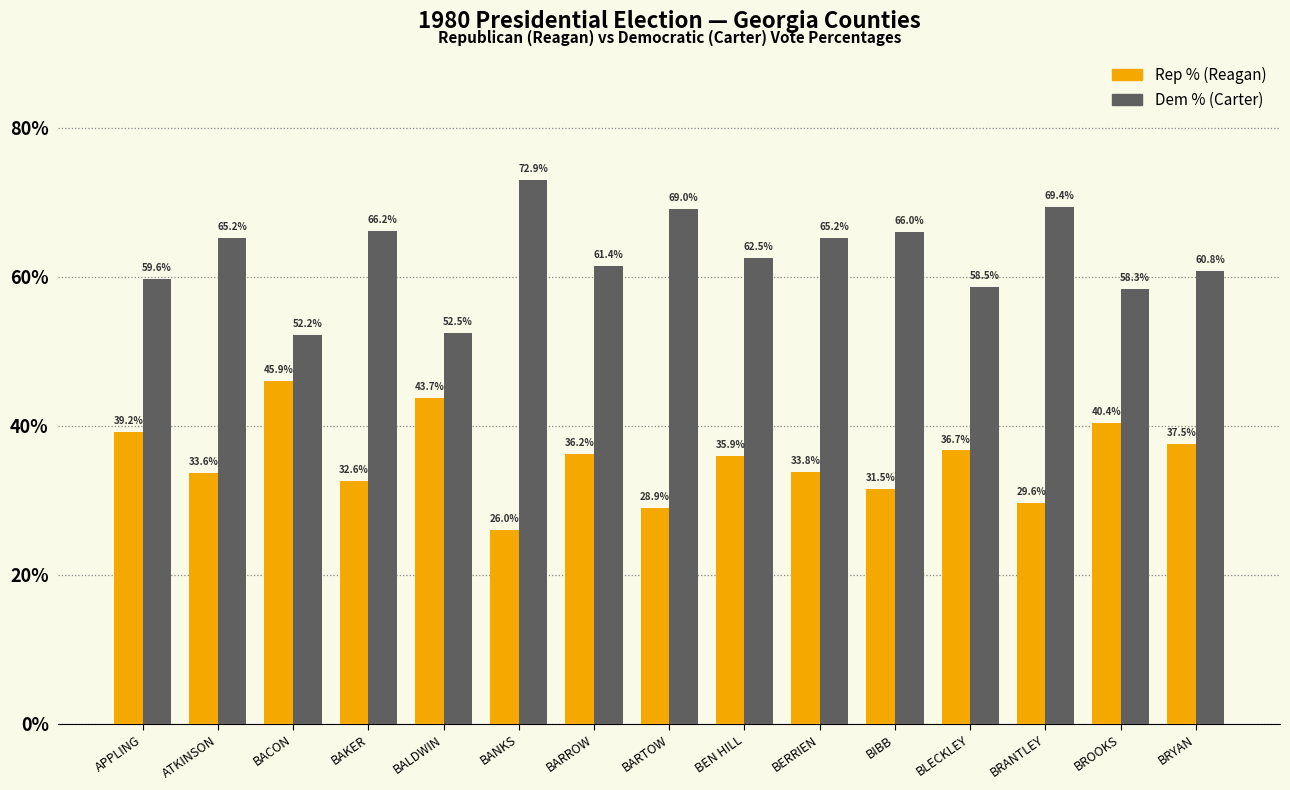

At how many categories does at least one series exceed 67?

3